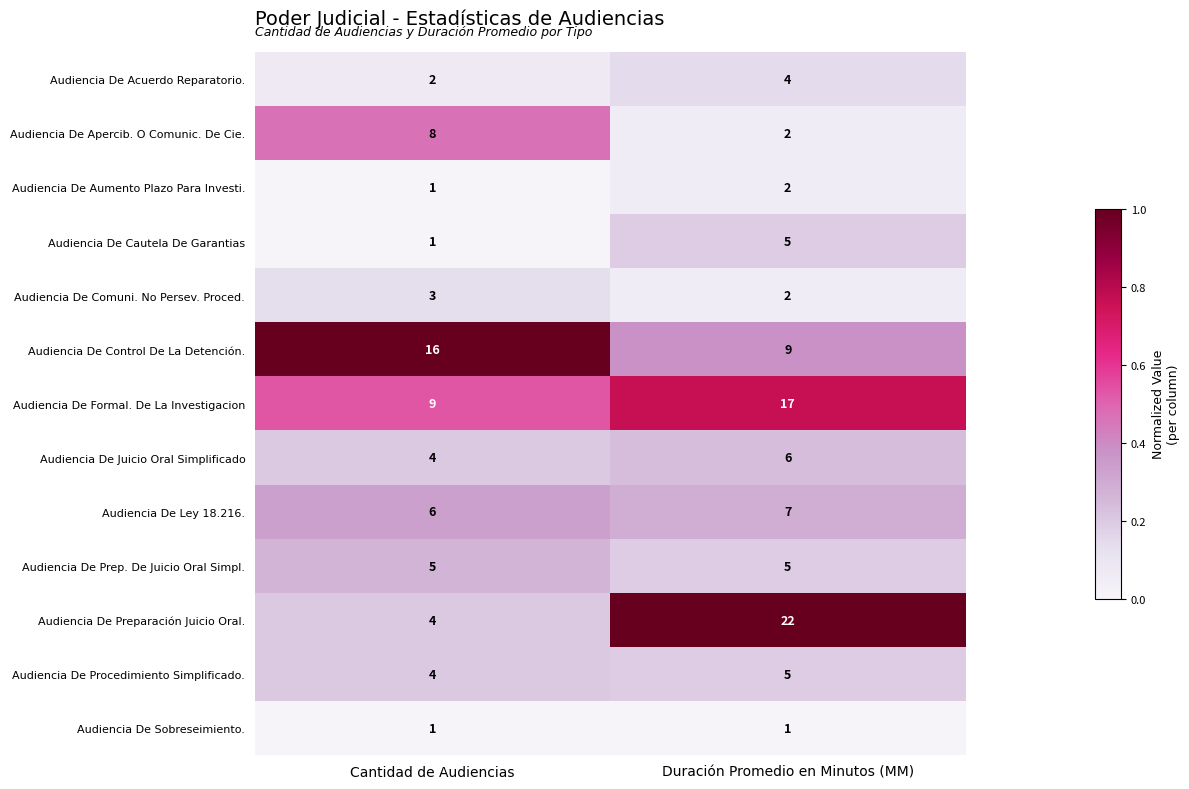

At which category is the sum across all series the highest?

Duración Promedio en Minutos (MM)